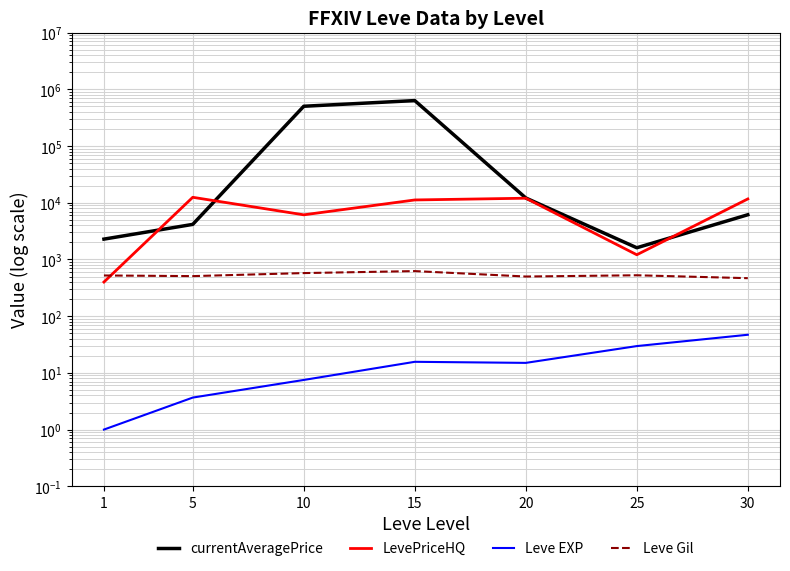

Rank the series by their maximum value, from lowest to highest.

Leve EXP, Leve Gil, LevePriceHQ, currentAveragePrice